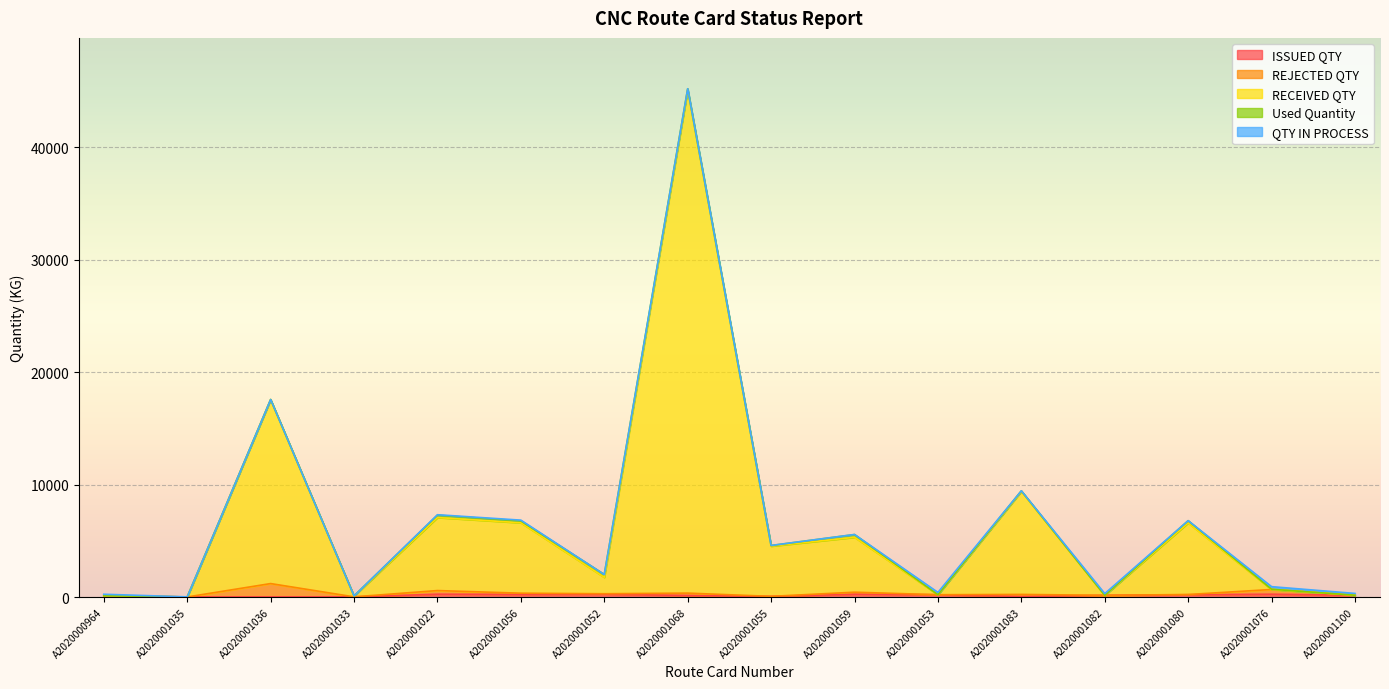

True or false: RECEIVED QTY has a value of 18810.2 at A2020001068.

False